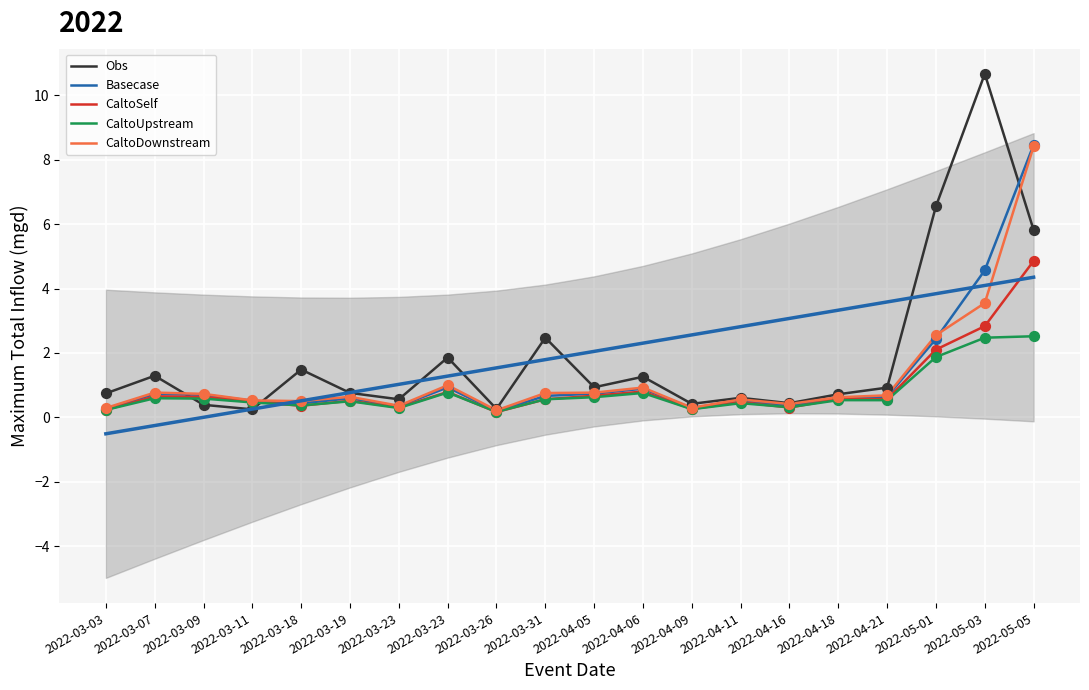

Which series reaches the minimum Y coordinate?

CaltoSelf